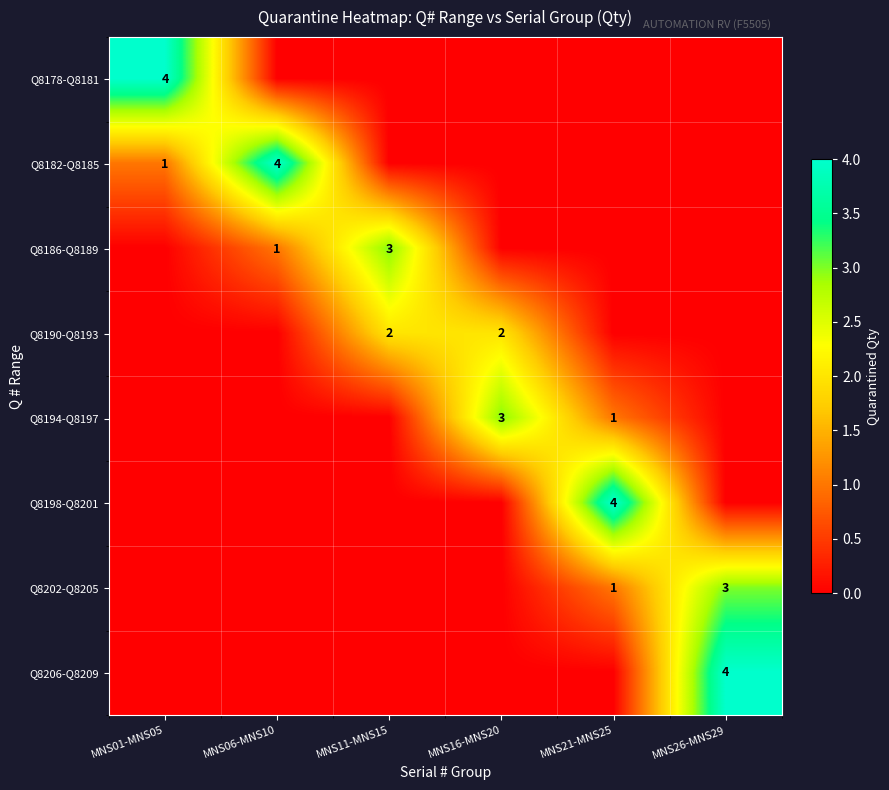

True or false: Q8186-Q8189 has a value of 3 at MNS11-MNS15.

True